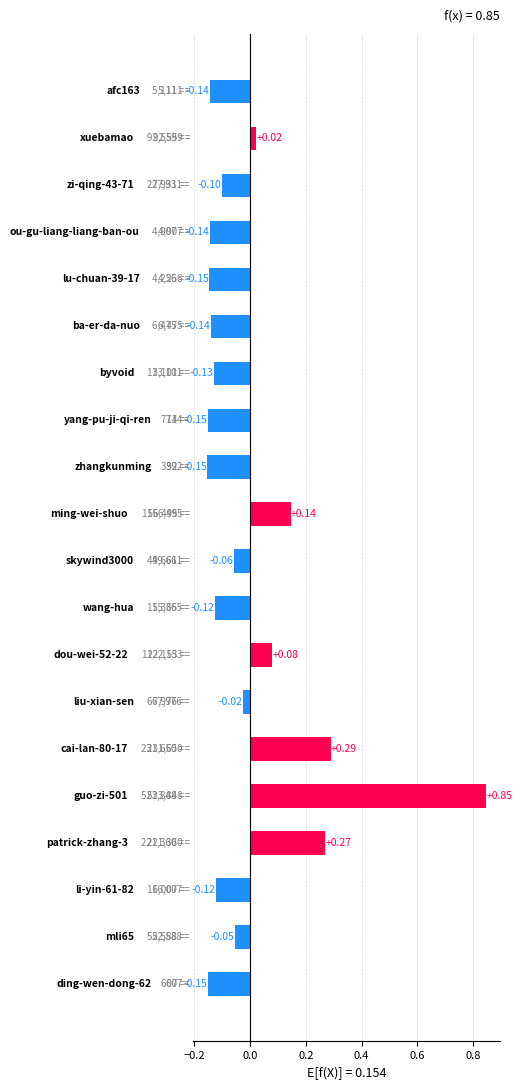

What is the difference between the maximum and second lowest values?

1.0